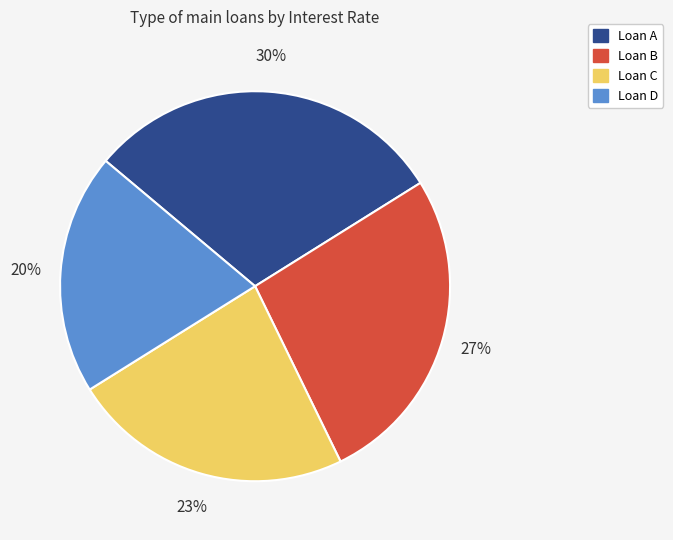

Rank the categories by value from lowest to highest.

Loan D, Loan C, Loan B, Loan A